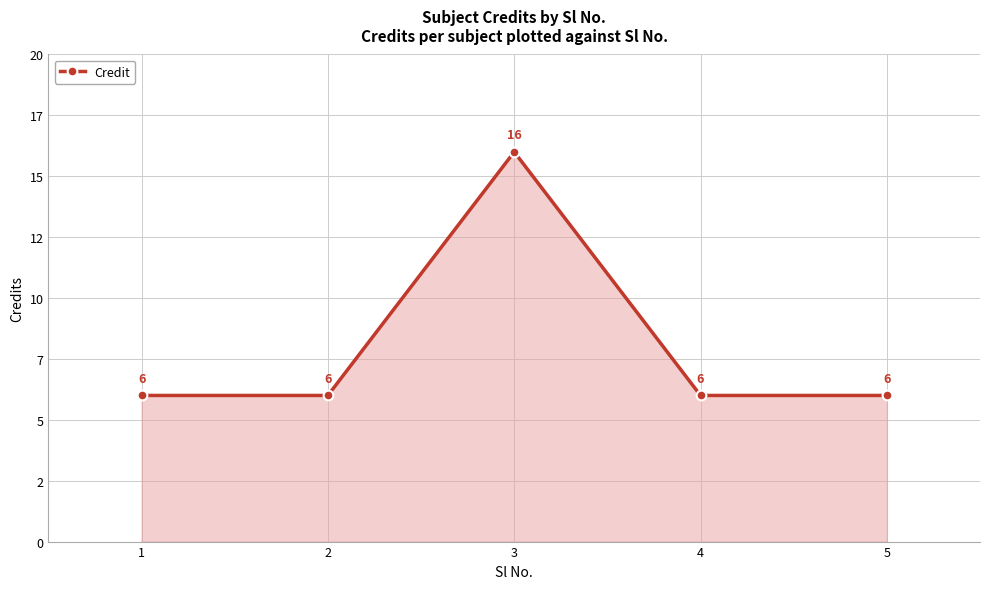

Reading left to right, what are all the values shown in this chart?

6	6	16	6	6